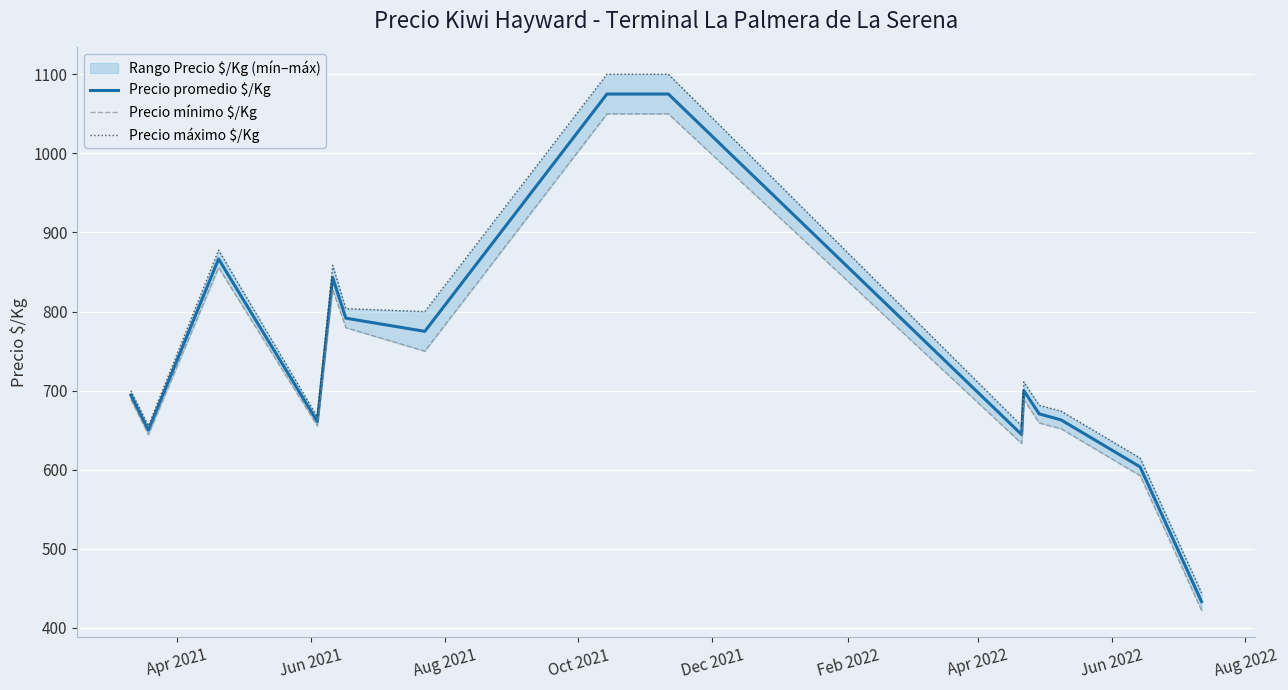

What is the lowest value of the Precio promedio $/Kg series?

433.3